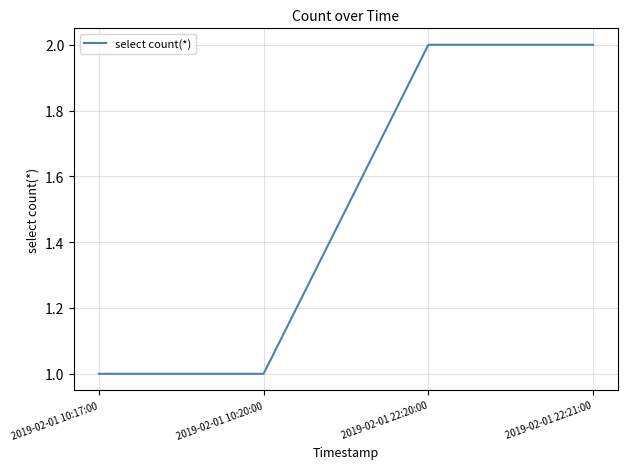

Is it true that the value at 2019-02-01 22:21:00 is 2?

True